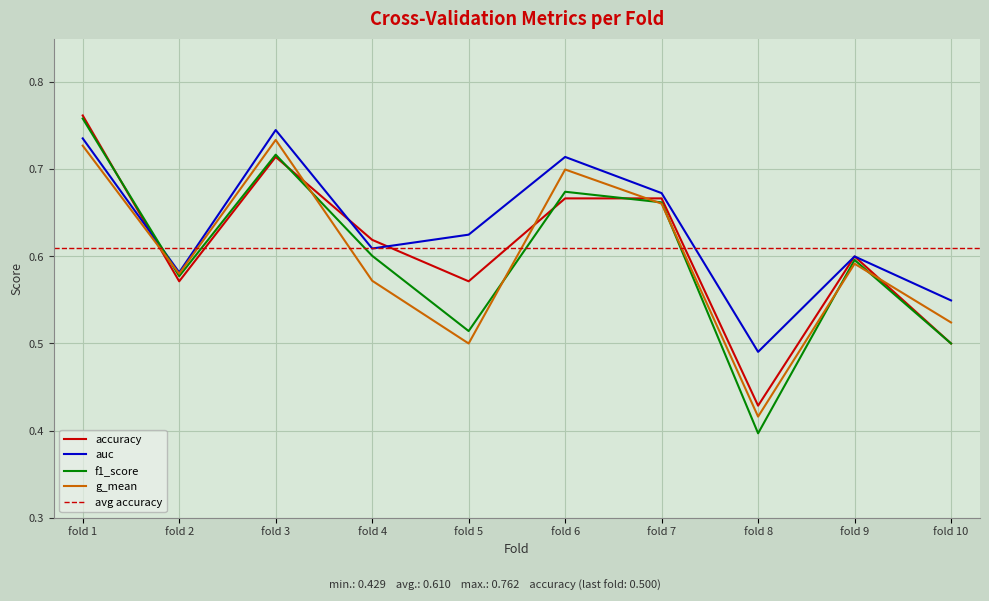

Which category has the highest value in the accuracy series?

fold 1